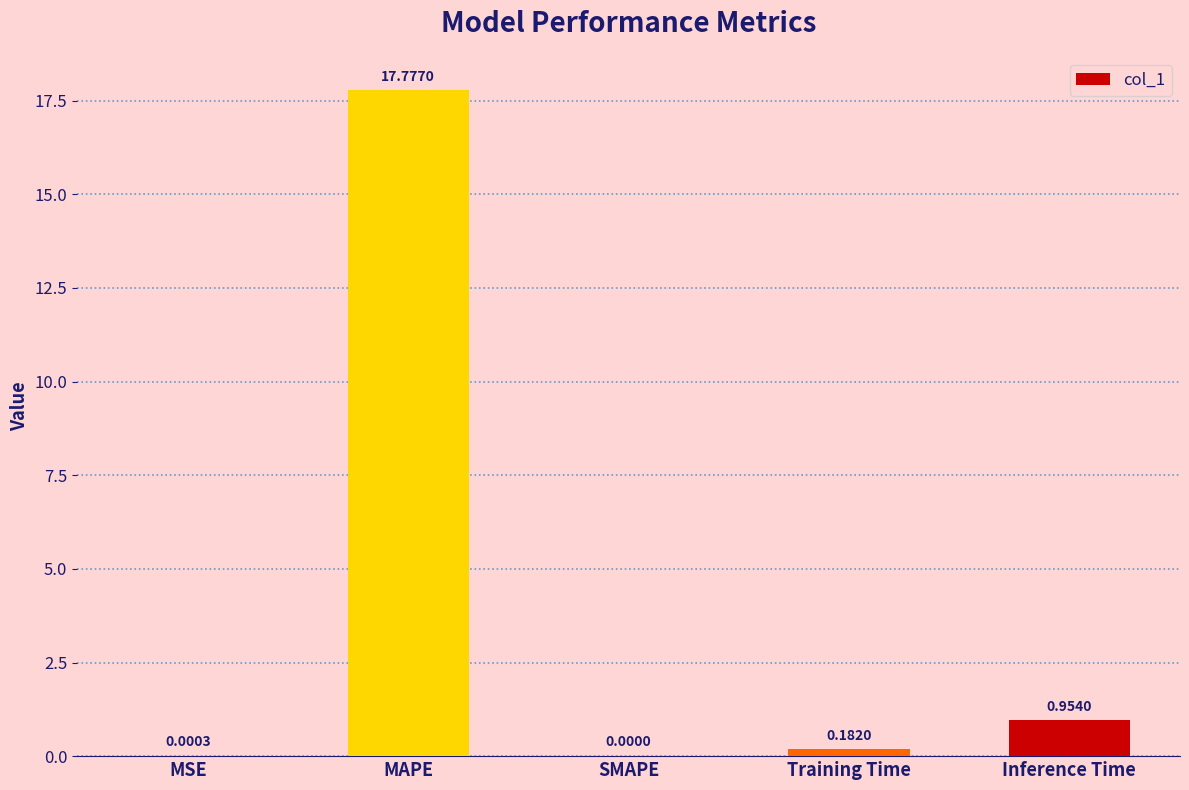

At which label is the value closest to 8?

Inference Time